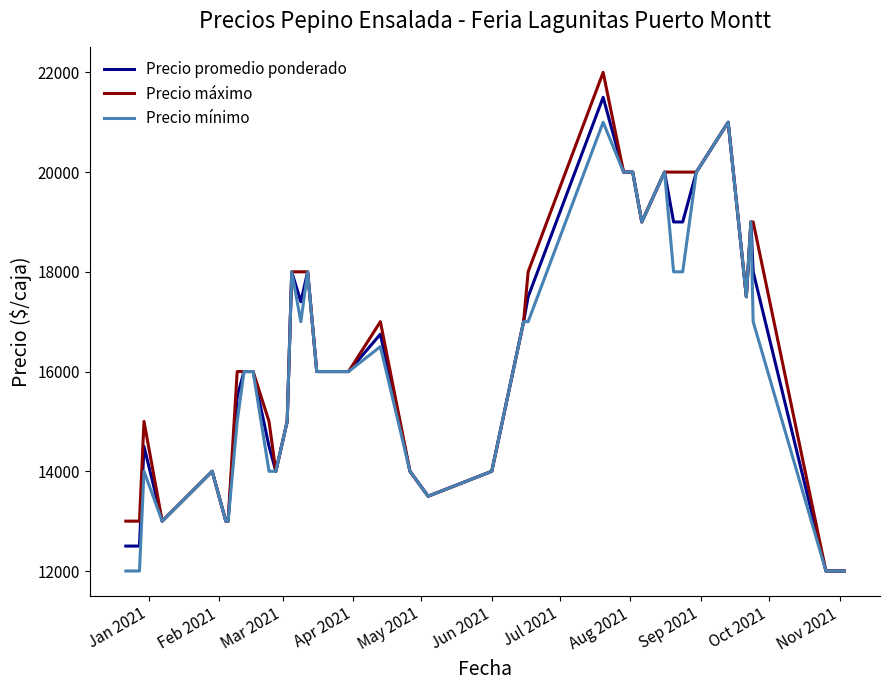

What is the smallest value displayed?

12000